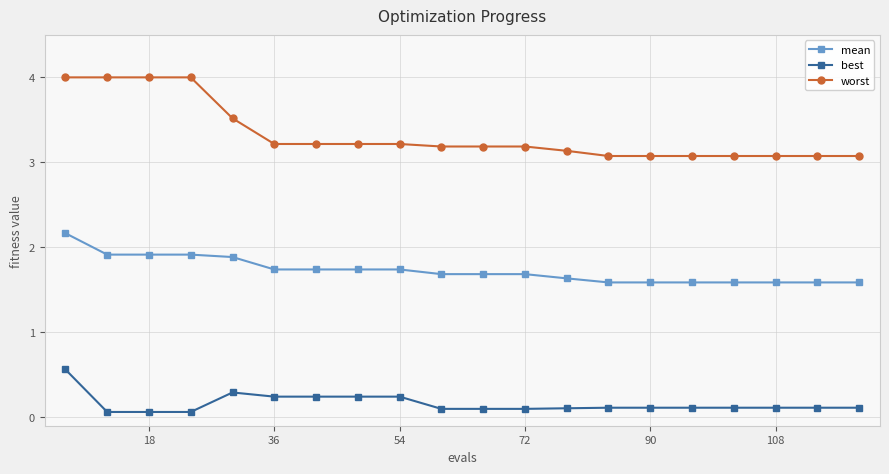

What is the minimum value for worst?

3.1